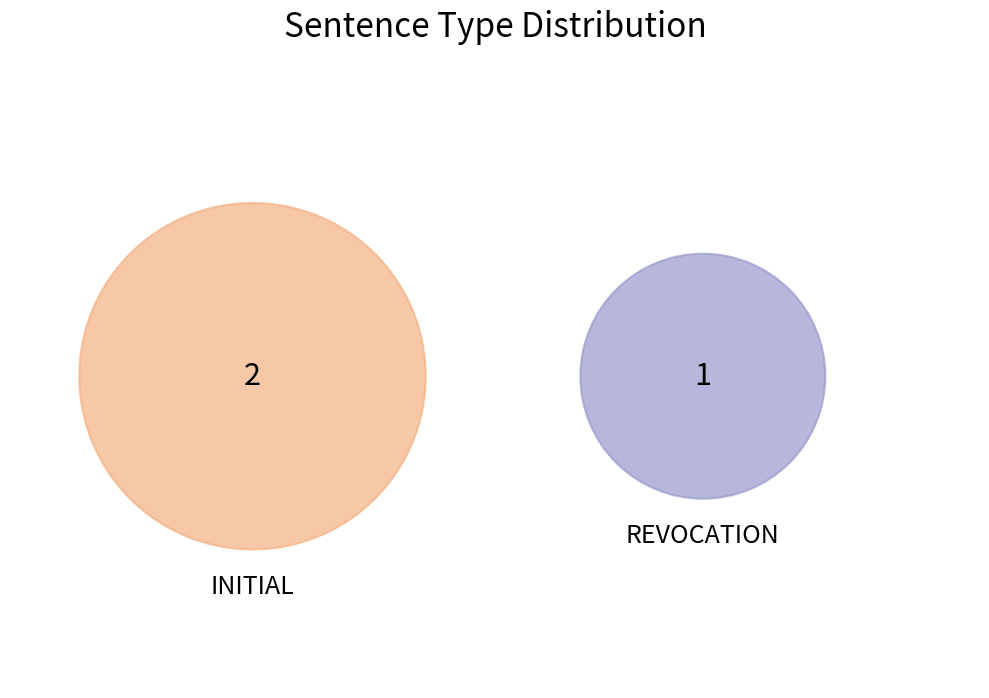

How many slices are in this pie chart?

2